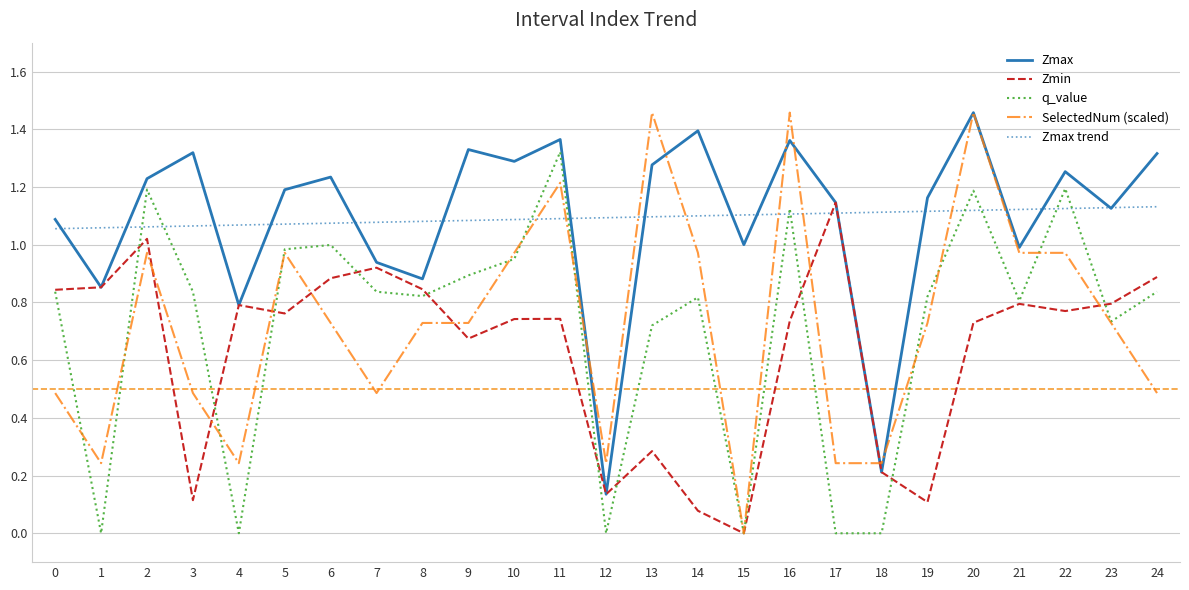

Where do Zmin and SelectedNum (scaled) first cross each other?

2 and 3